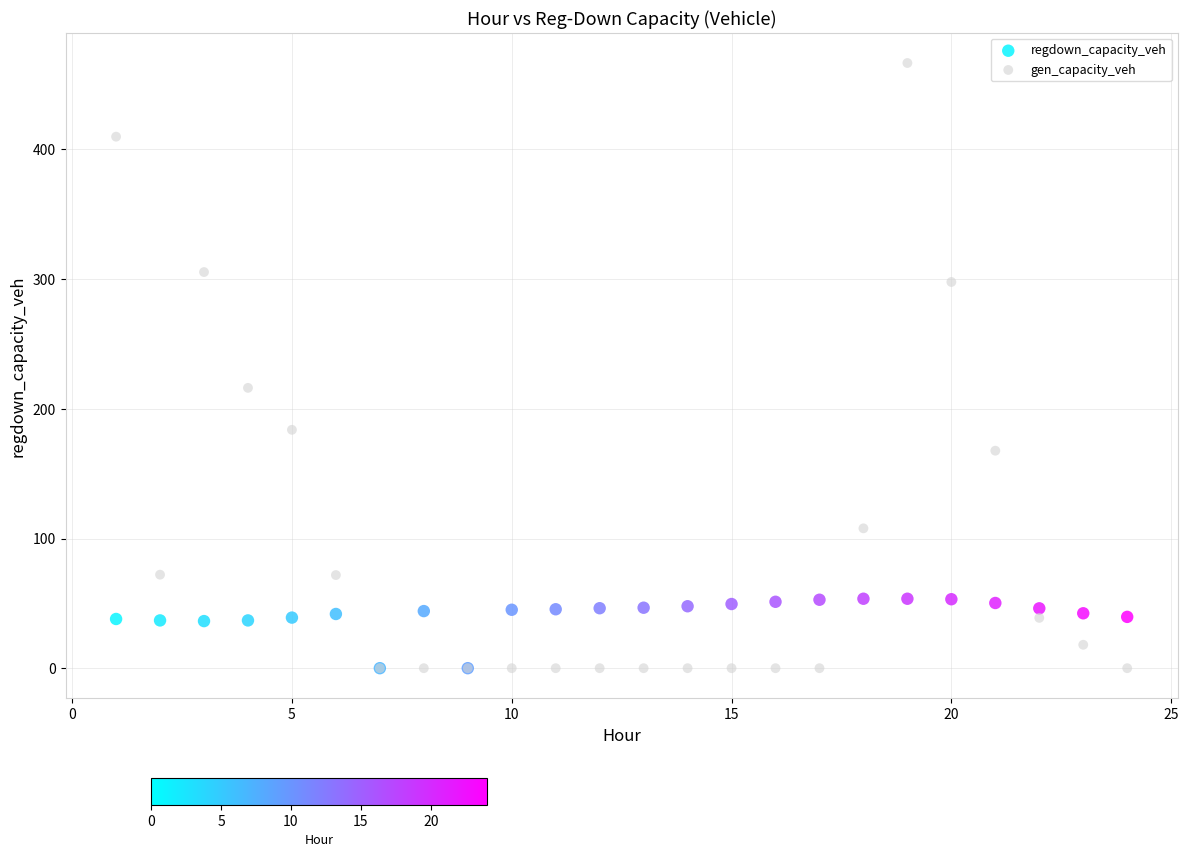

Across all series, what Y value is closest to 233?

216.2